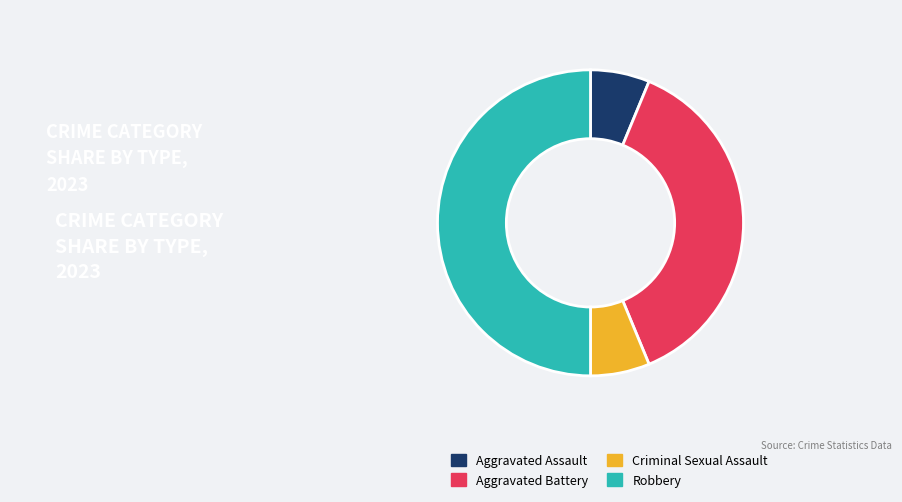

Does Aggravated Battery represent more than half of the total?

No